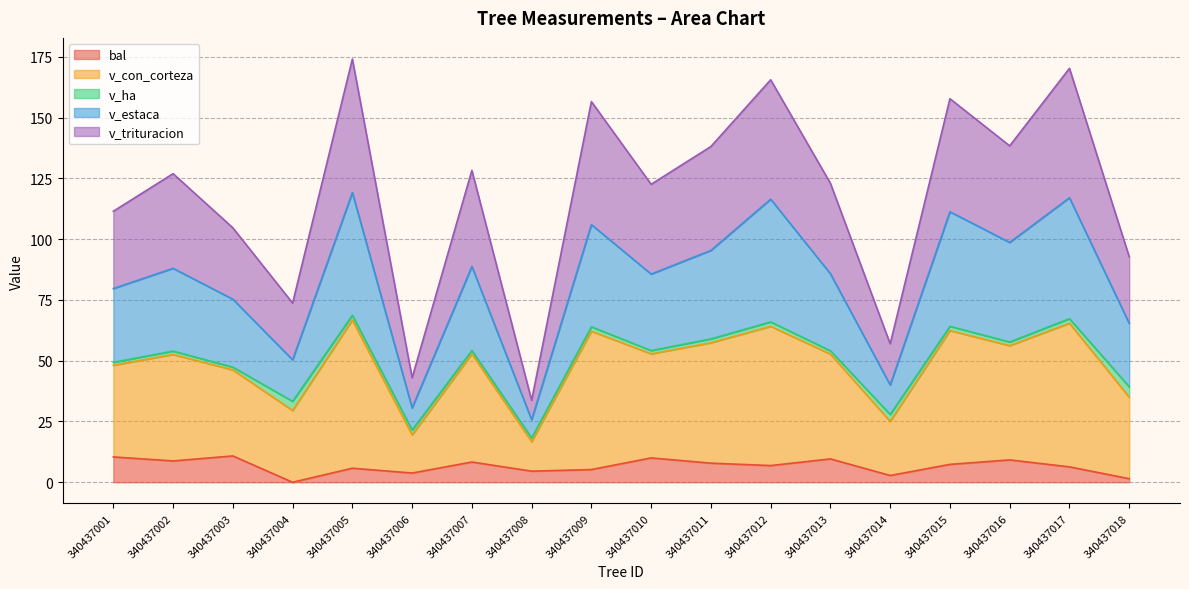

At which label does v_trituracion first exceed 54?

340437005